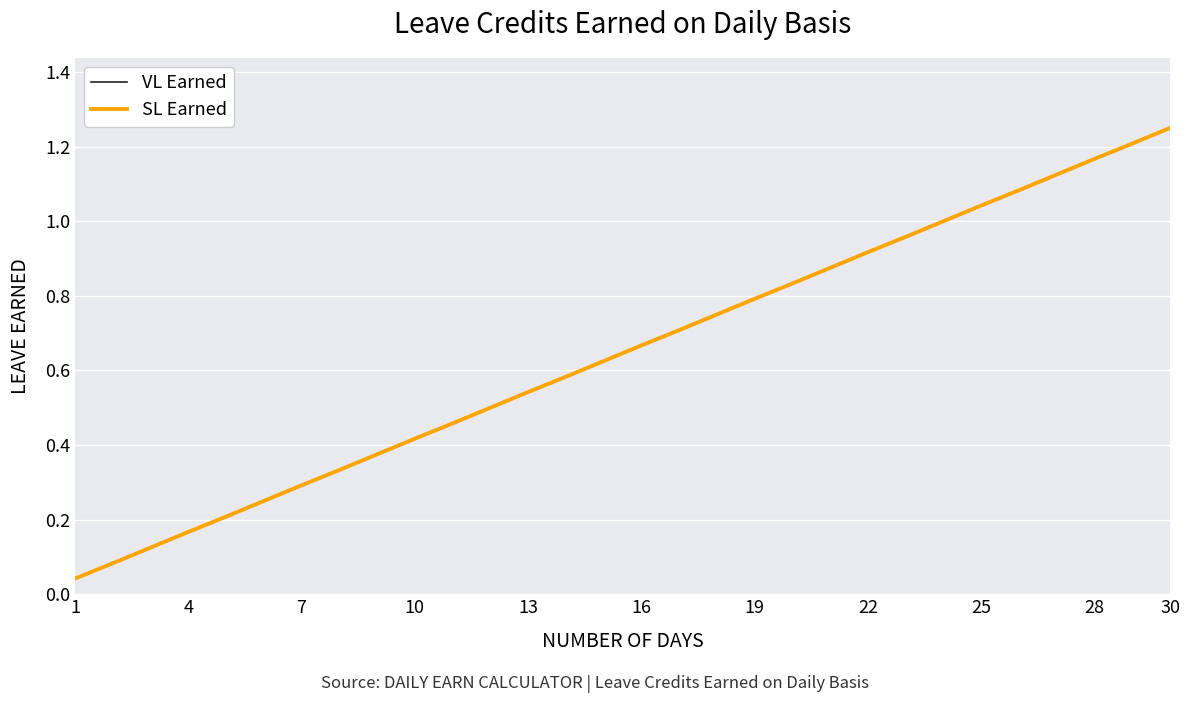

Which series has the widest spread of values?

VL Earned